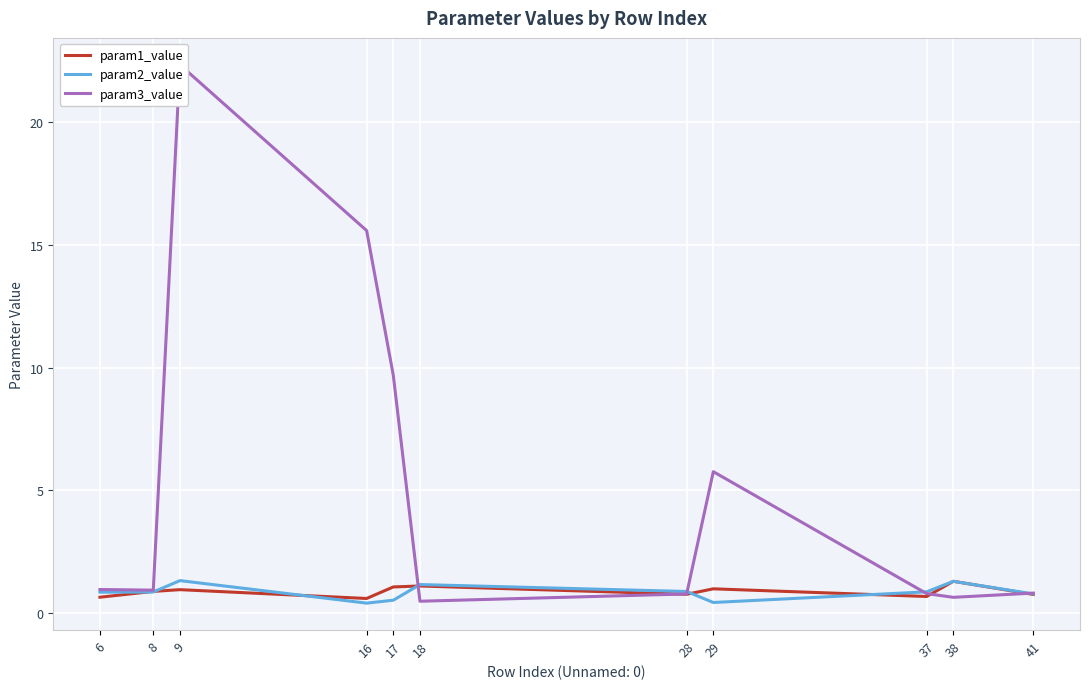

What is the value of the param1_value point at the 8th from the left?

1.0